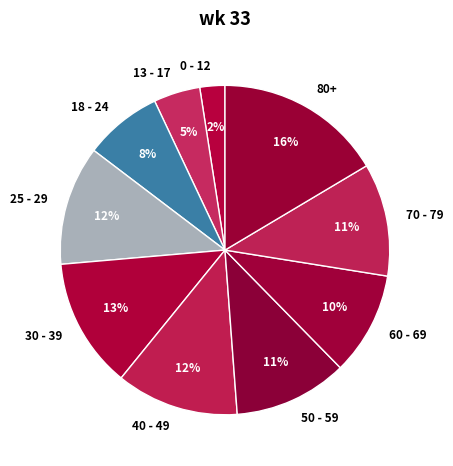

What percentage is the 80+ slice, to the nearest percent?

16%